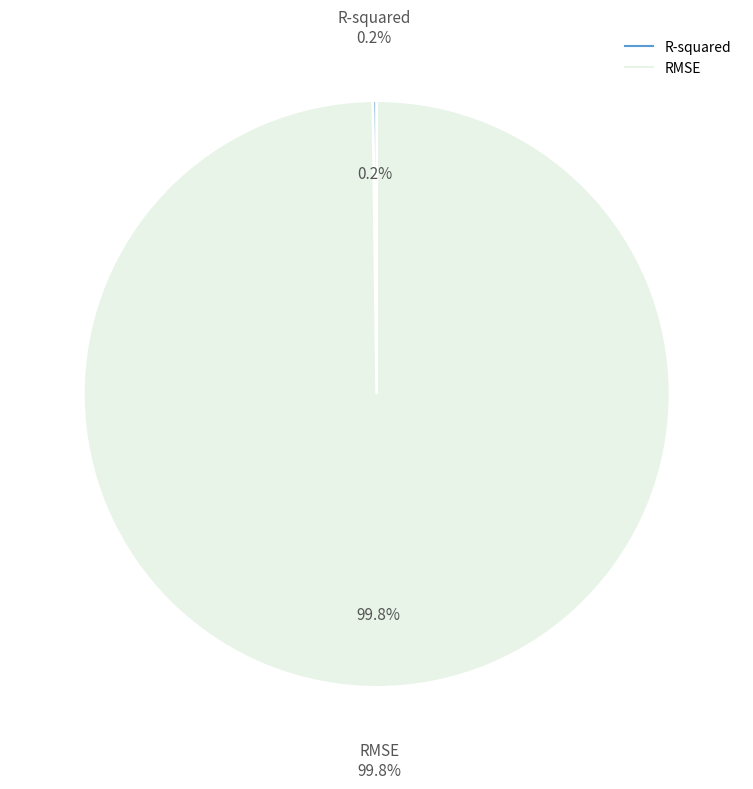

Count the number of slices in the pie.

2